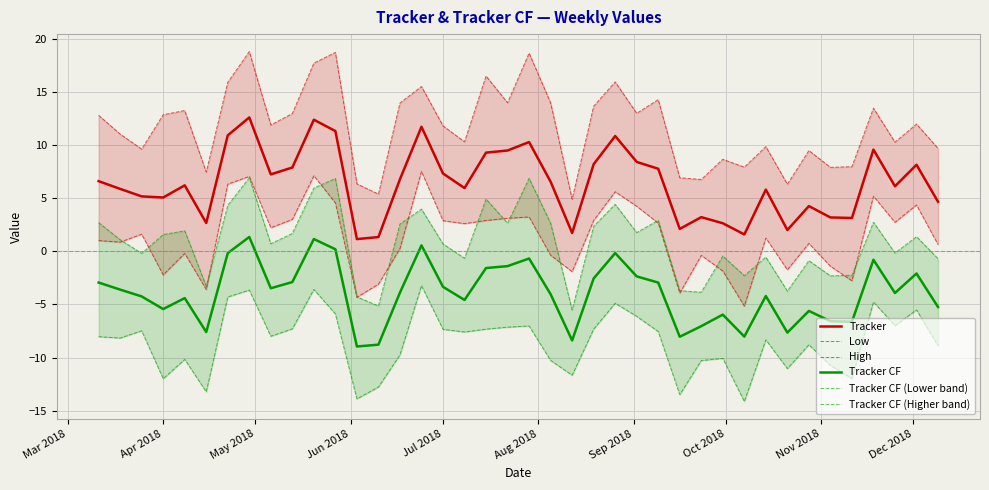

True or false: Tracker CF and Tracker intersect in this chart.

False